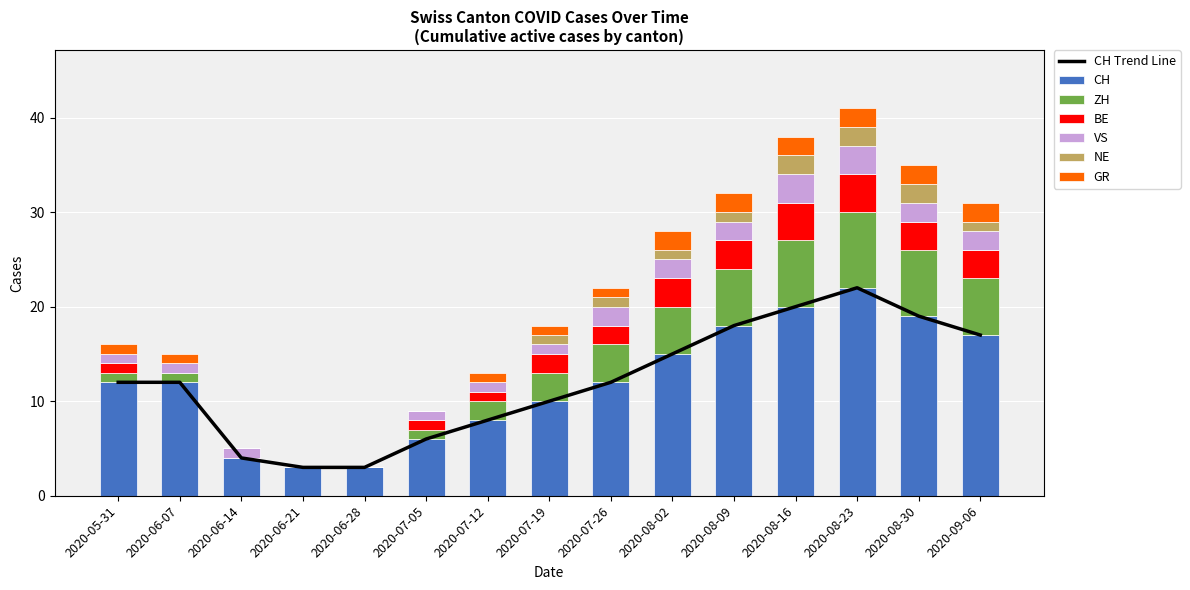

What is the sum of all CH values?

181